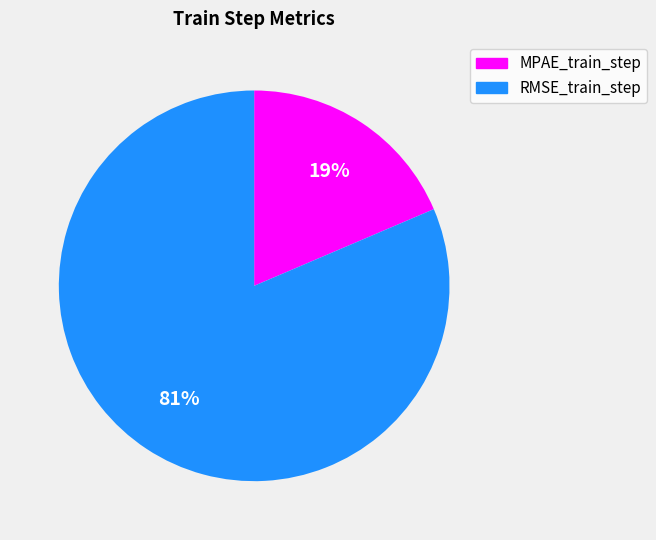

What percentage is the RMSE_train_step slice, to the nearest percent?

81%